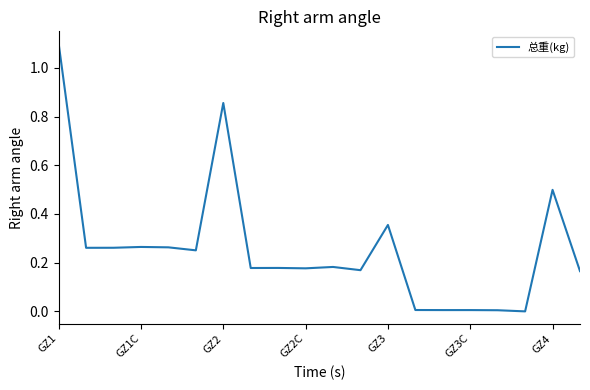

What is the maximum value shown in the chart?

1.1